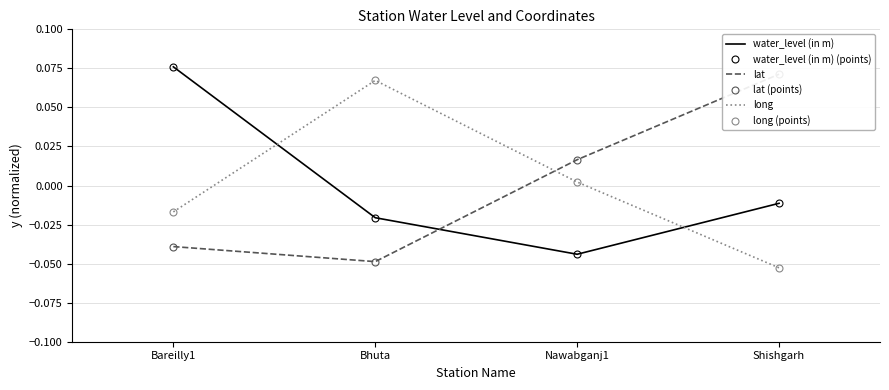

Which series has the largest total across all categories?

water_level (in m)